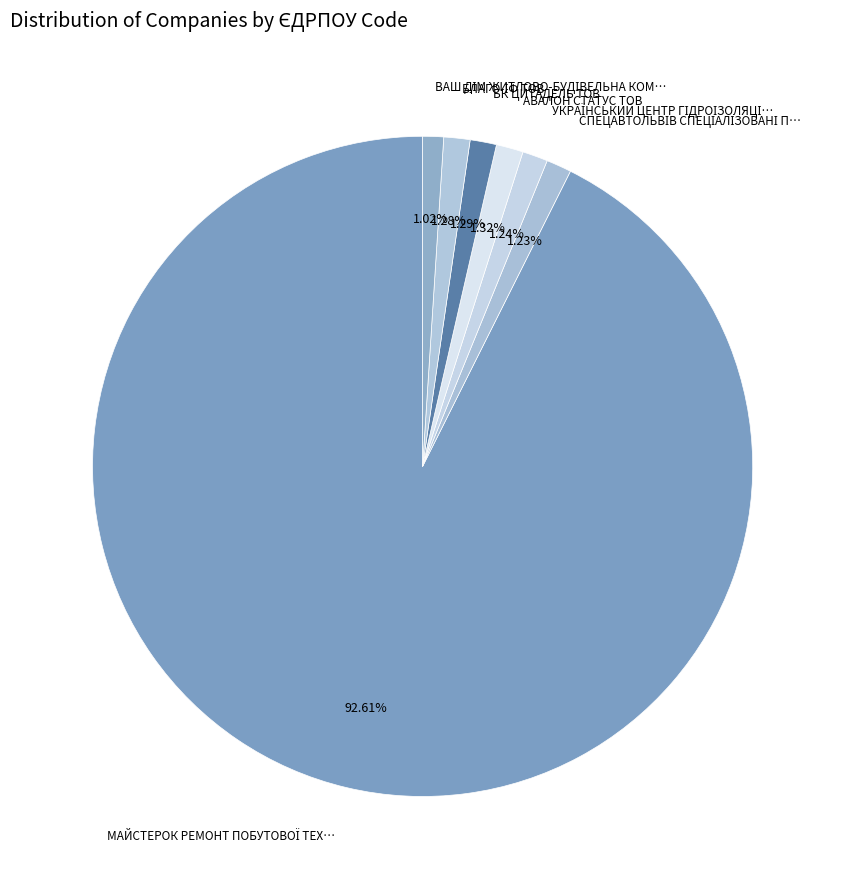

What is the majority slice?

МАЙСТЕРОК РЕМОНТ ПОБУТОВОЇ ТЕХНІКИ